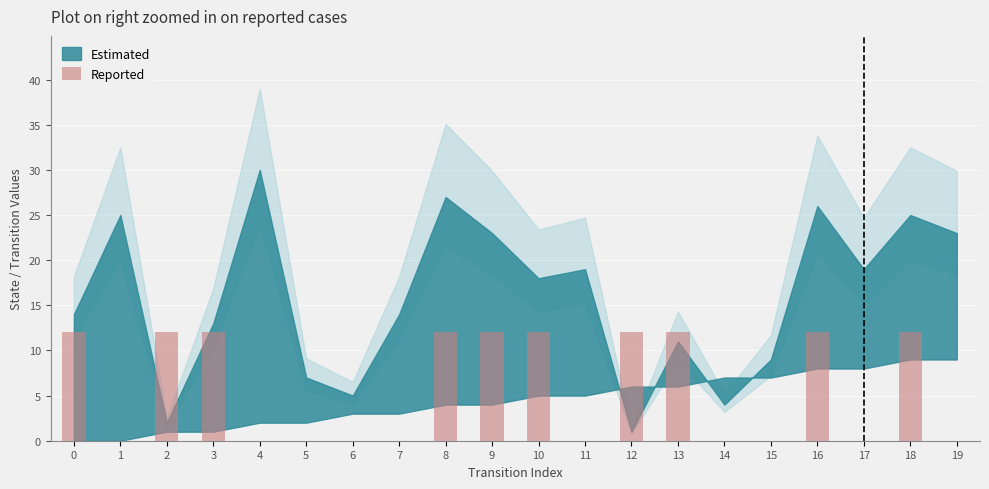

The chart shows a value of 0 at 19. True or false?

True